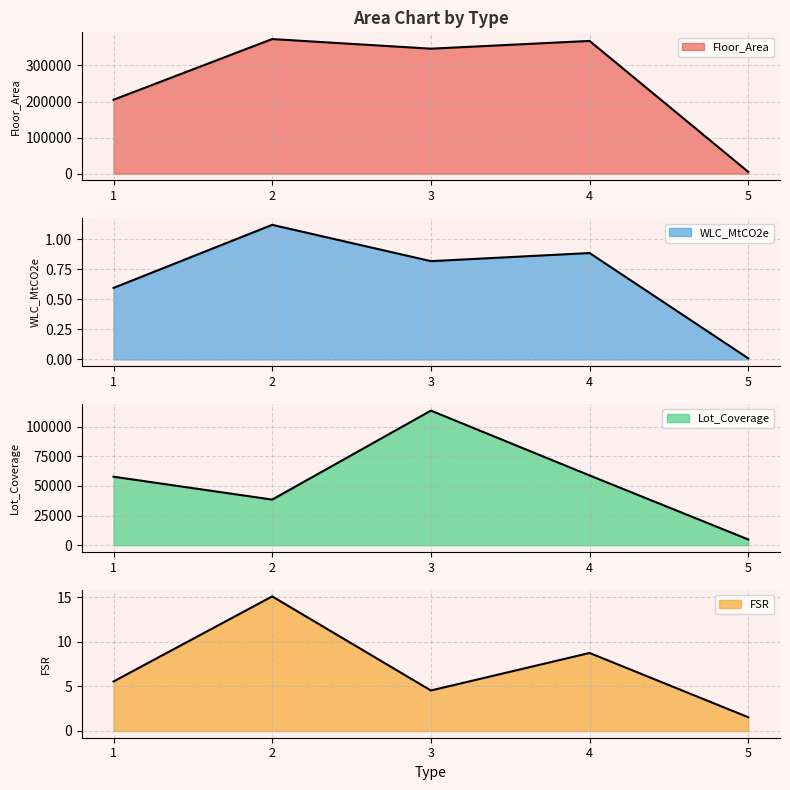

How many interior local valleys does the Floor_Area series have?

1